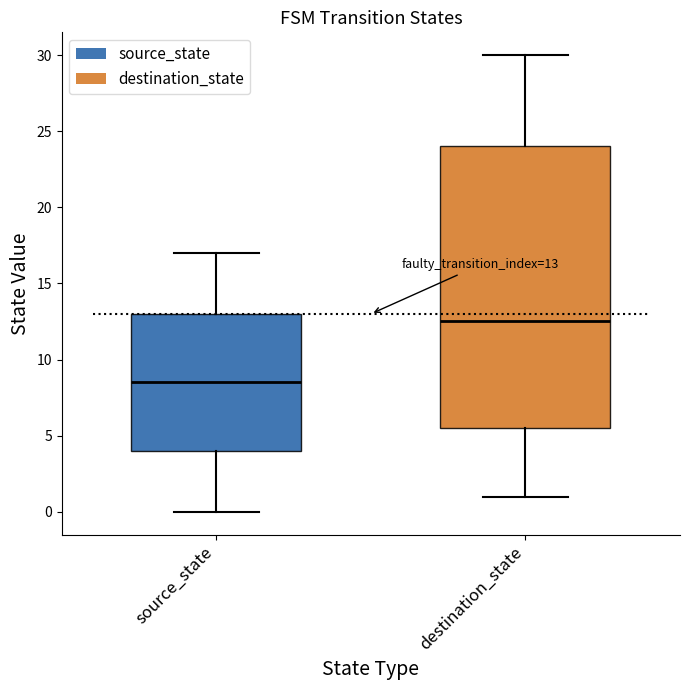

Which box's median line is the highest?

destination_state